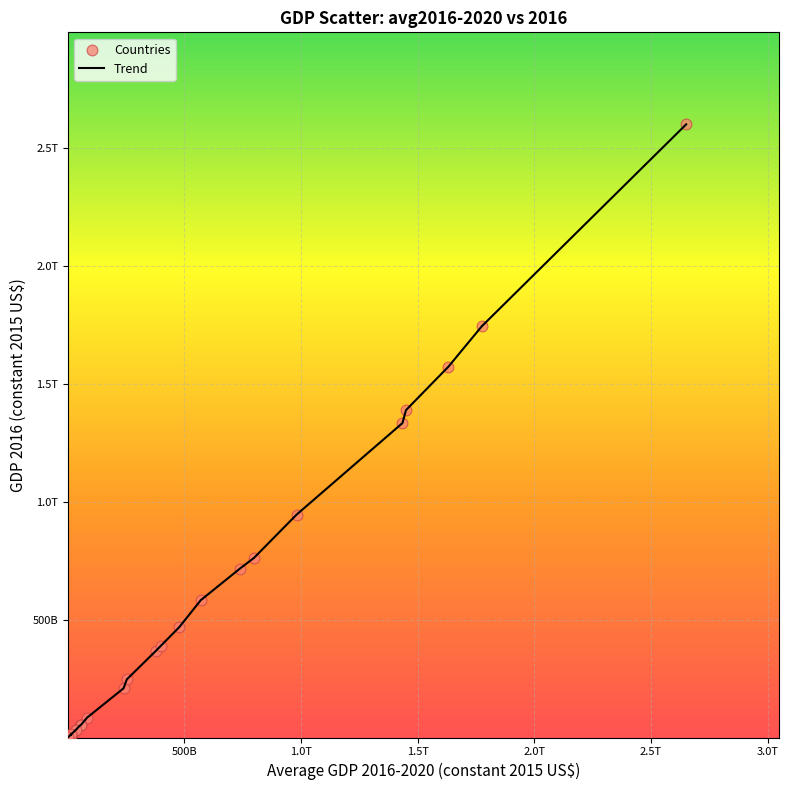

Is this an area chart (filled region under the line)?

No